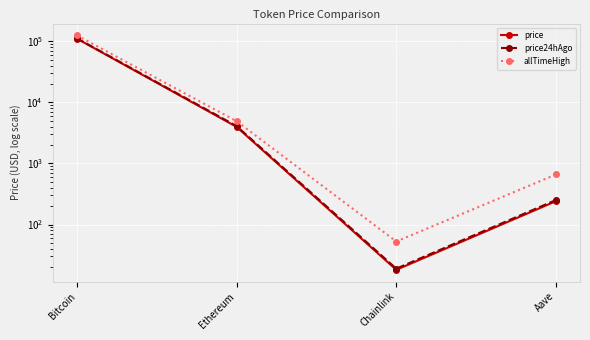

What is the label of the 4th point from the right?

Bitcoin